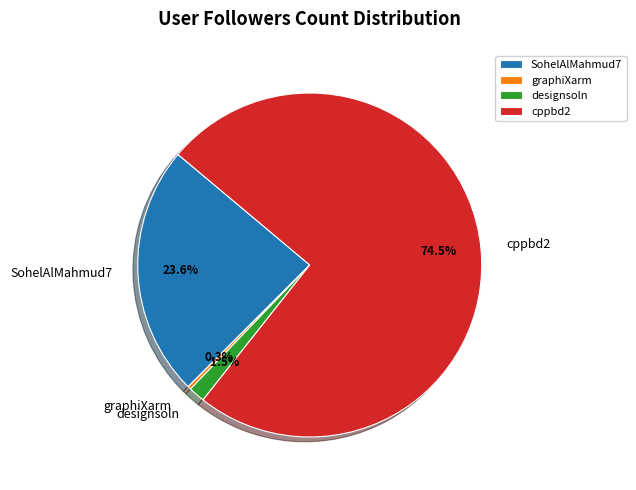

Between SohelAlMahmud7 and graphiXarm, which is larger?

SohelAlMahmud7